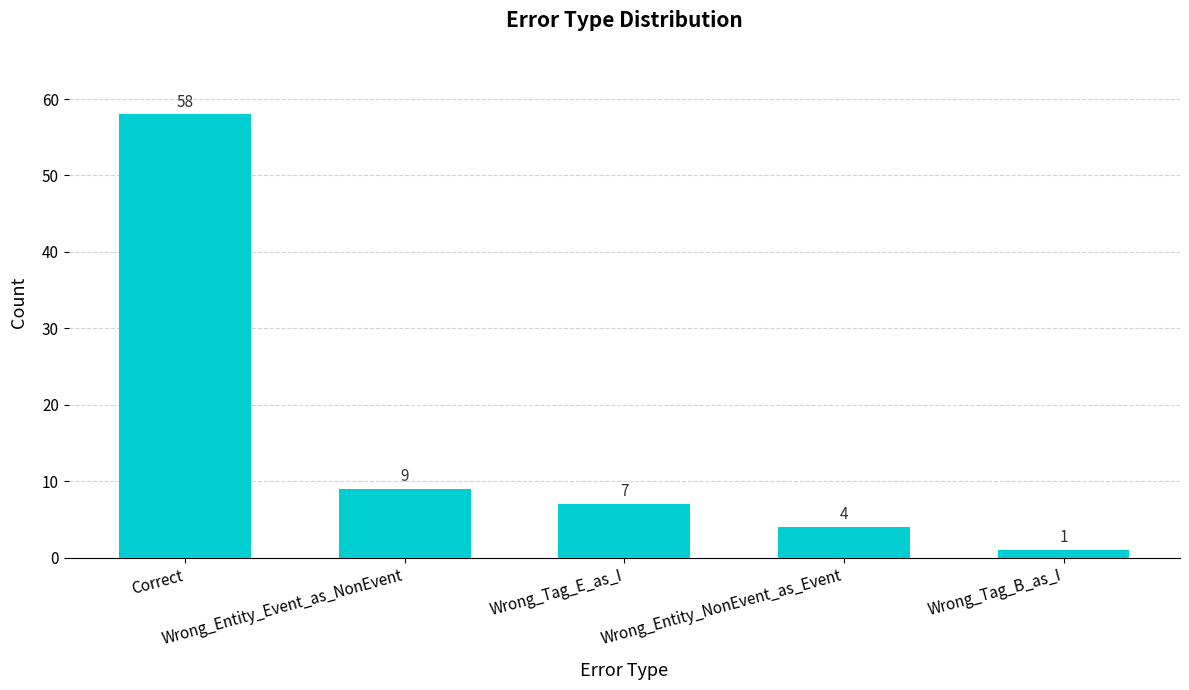

What is the sum of the values at Wrong_Tag_E_as_I and Wrong_Entity_NonEvent_as_Event?

11